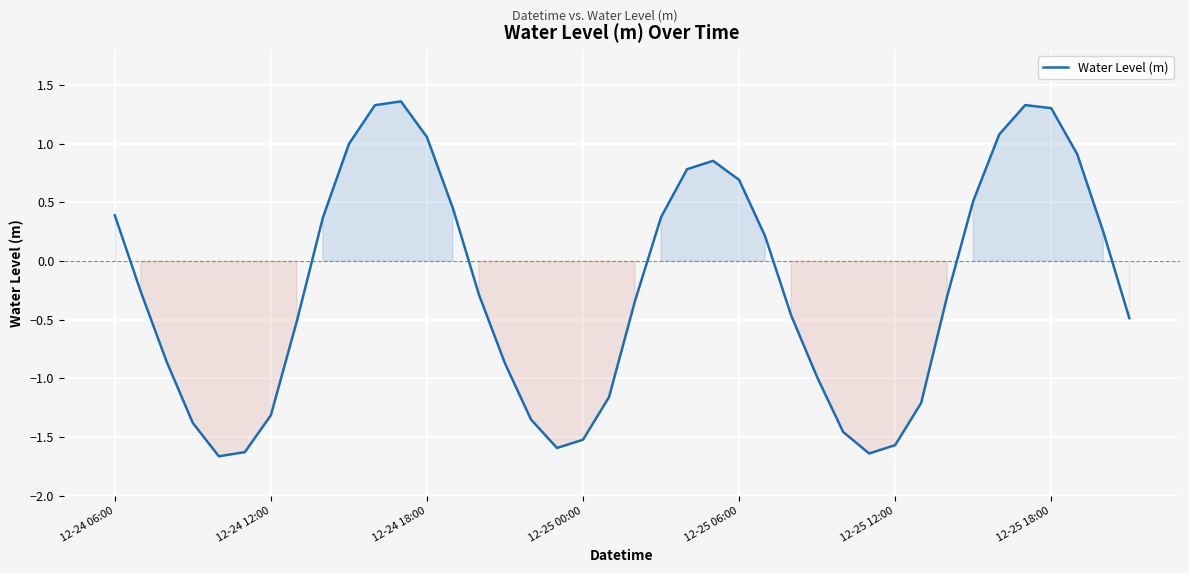

What is the difference between the maximum and minimum values?

3.0